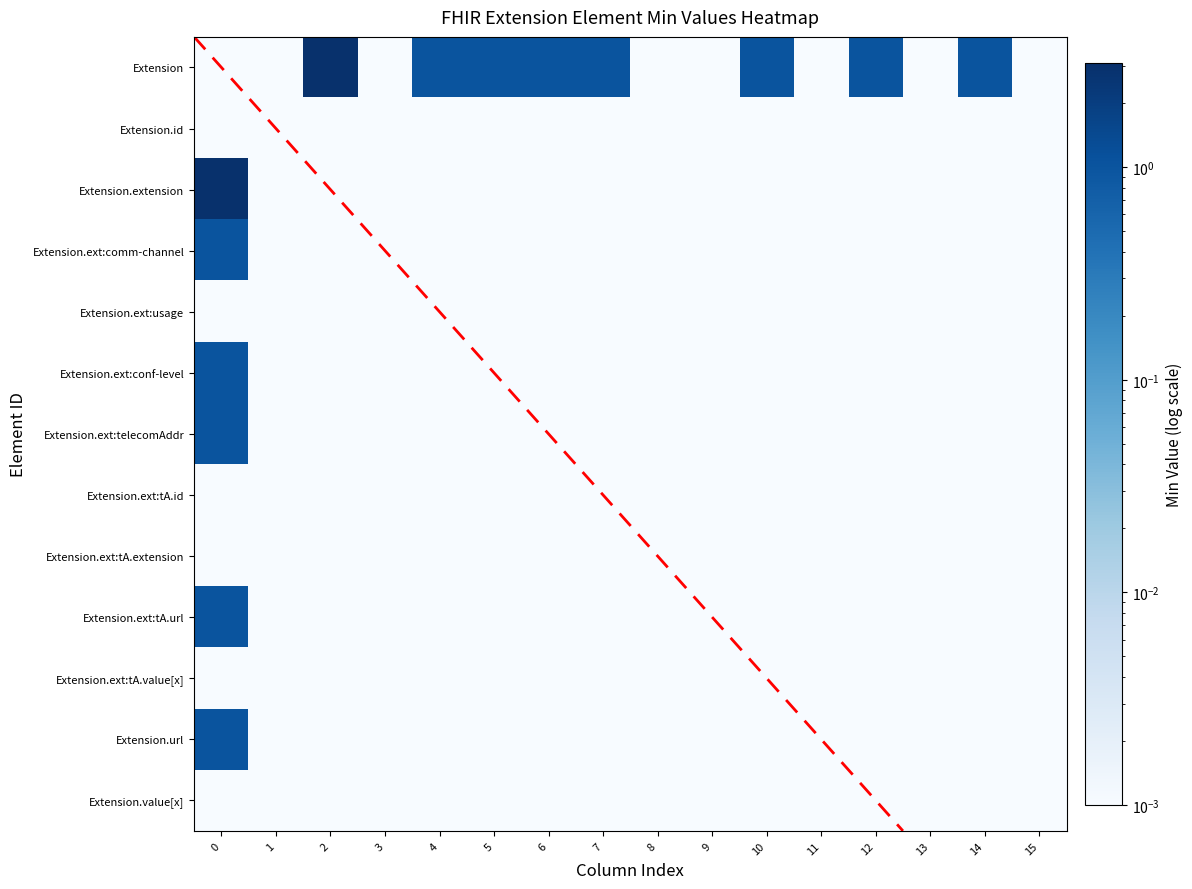

At 12, list the series in order from smallest to largest.

Extension.id, Extension.extension, Extension.ext:comm-channel, Extension.ext:usage, Extension.ext:conf-level, Extension.ext:telecomAddr, Extension.ext:tA.id, Extension.ext:tA.extension, Extension.ext:tA.url, Extension.ext:tA.value[x], Extension.url, Extension.value[x], Extension